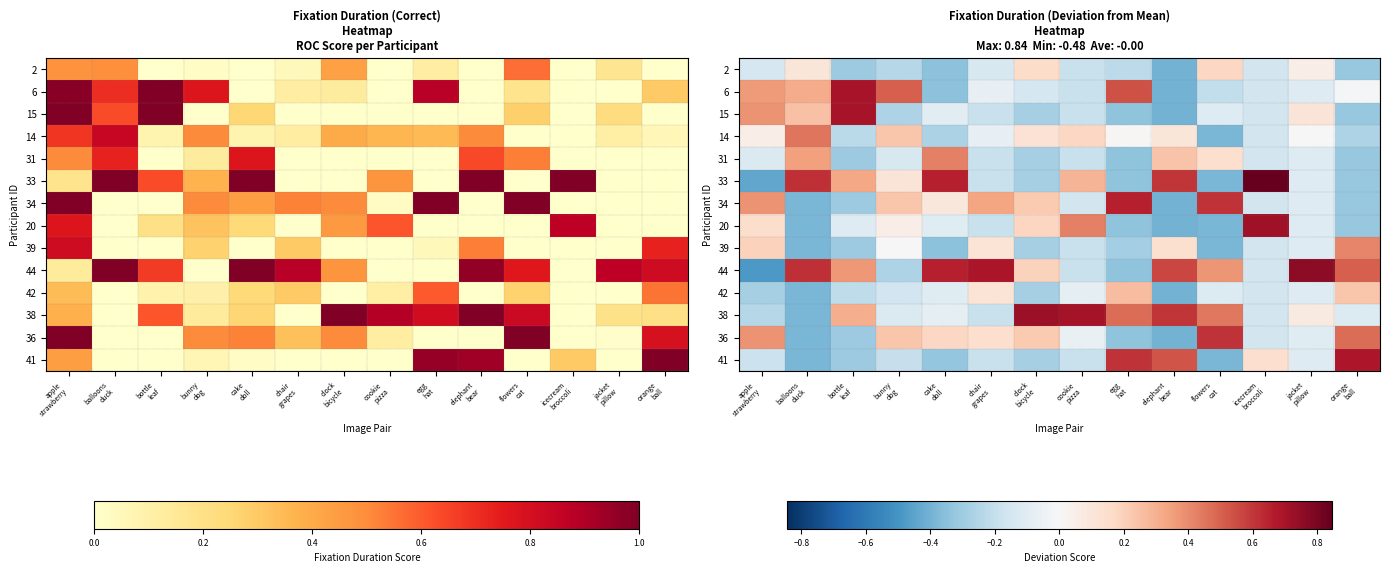

The value of 6 at clock bicycle is -0.1. True or false?

True